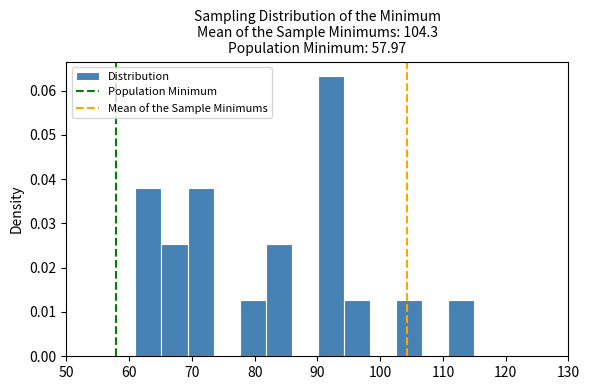

Reading left to right, list every bar in this chart as the range it spans on the x-axis followed by its height. Neither the bar edges nor the heights are printed on the chart, so give them approximately, as read against the axes.

61 to 65: 0.038
65 to 69: 0.025
69 to 73: 0.038
73 to 78: 0
78 to 82: 0.013
82 to 86: 0.025
86 to 90: 0
90 to 94: 0.063
94 to 98: 0.013
98 to 103: 0
103 to 107: 0.013
107 to 111: 0
111 to 115: 0.013